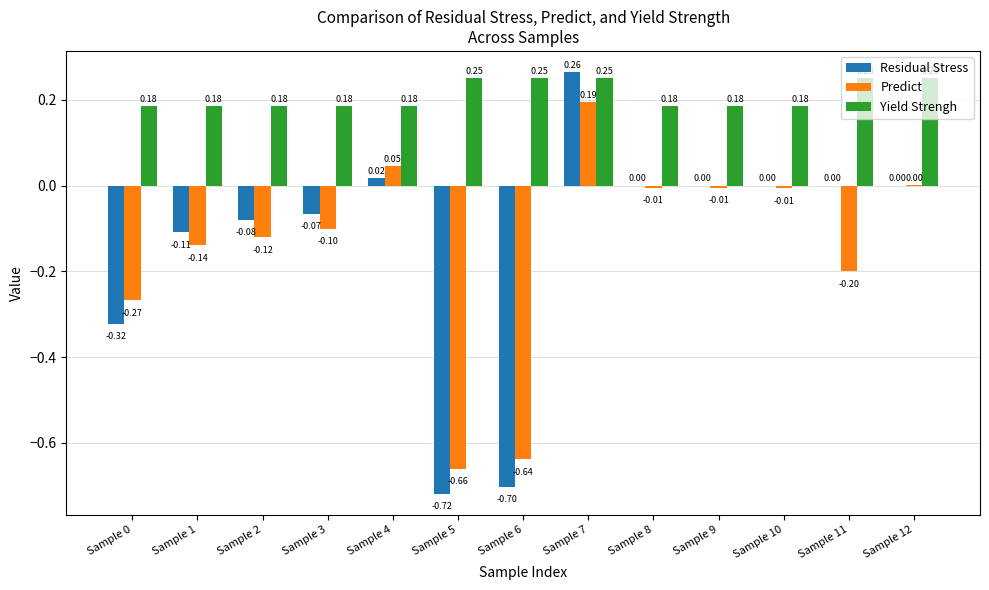

What is the sum of the Yield Strengh values at Sample 1 and Sample 3?

0.4